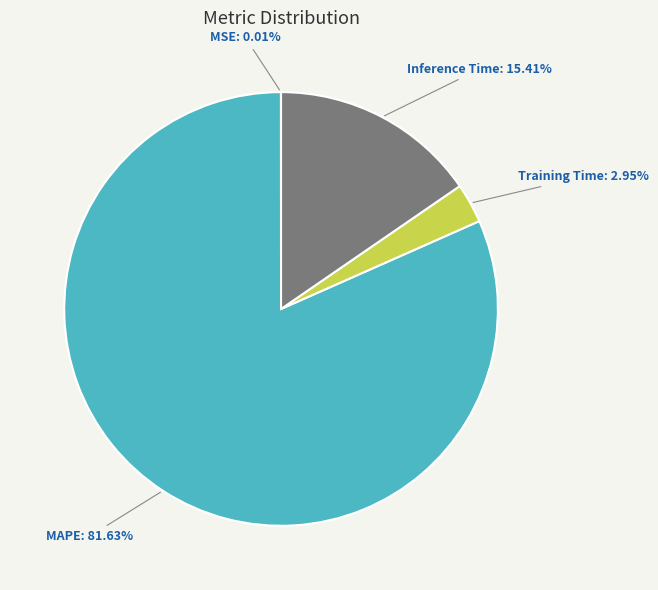

Combined, do Inference Time: 15.41% and Training Time: 2.95% account for over 50%?

No